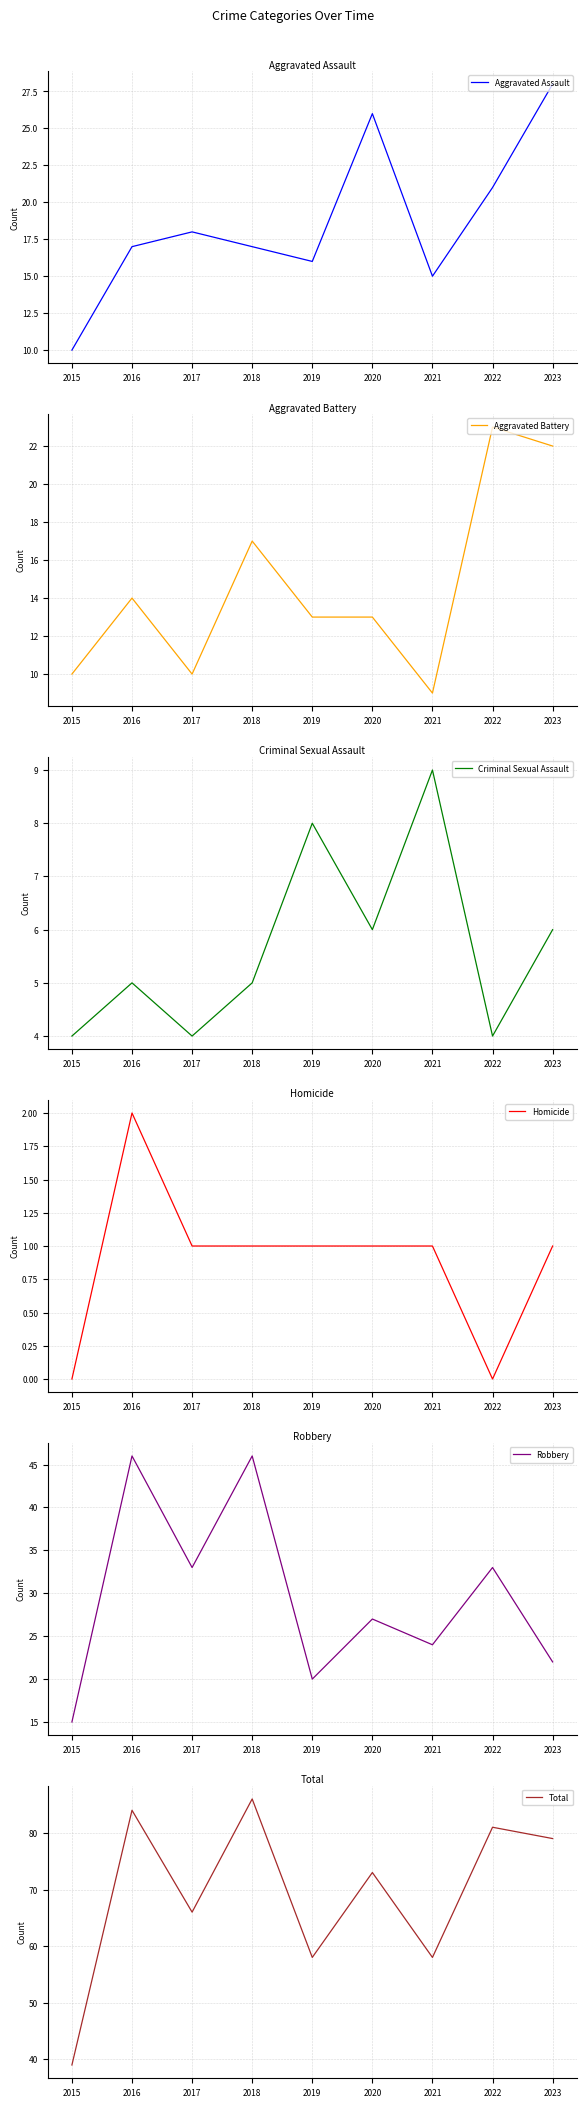

Is it true that Total equals 36 at 2020?

False